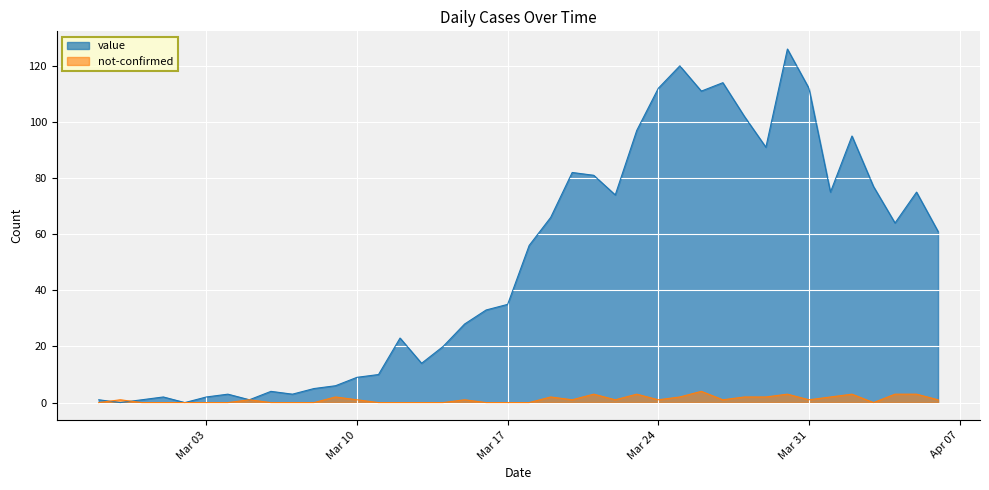

Rank the series by their maximum value, from lowest to highest.

not-confirmed, value